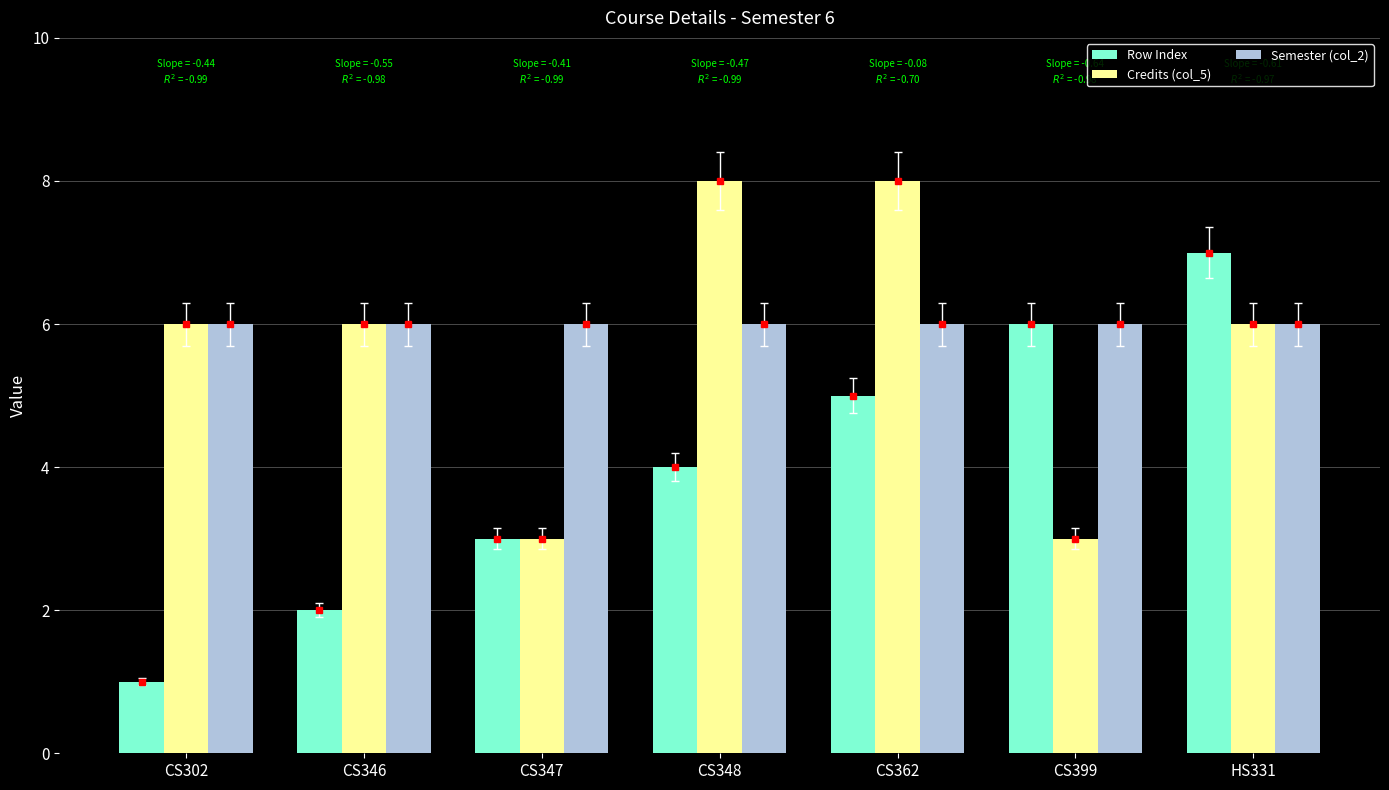

True or false: Row Index has a value of 1 at CS348.

False